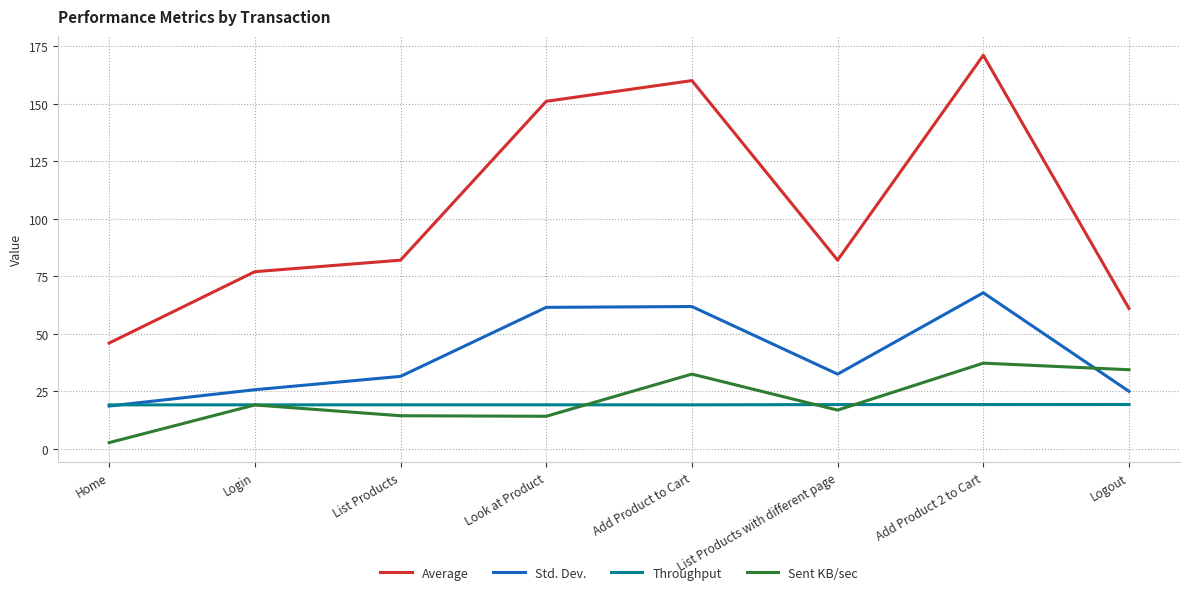

Is the value of Std. Dev. at Add Product to Cart greater than the value of Throughput at List Products with different page?

Yes